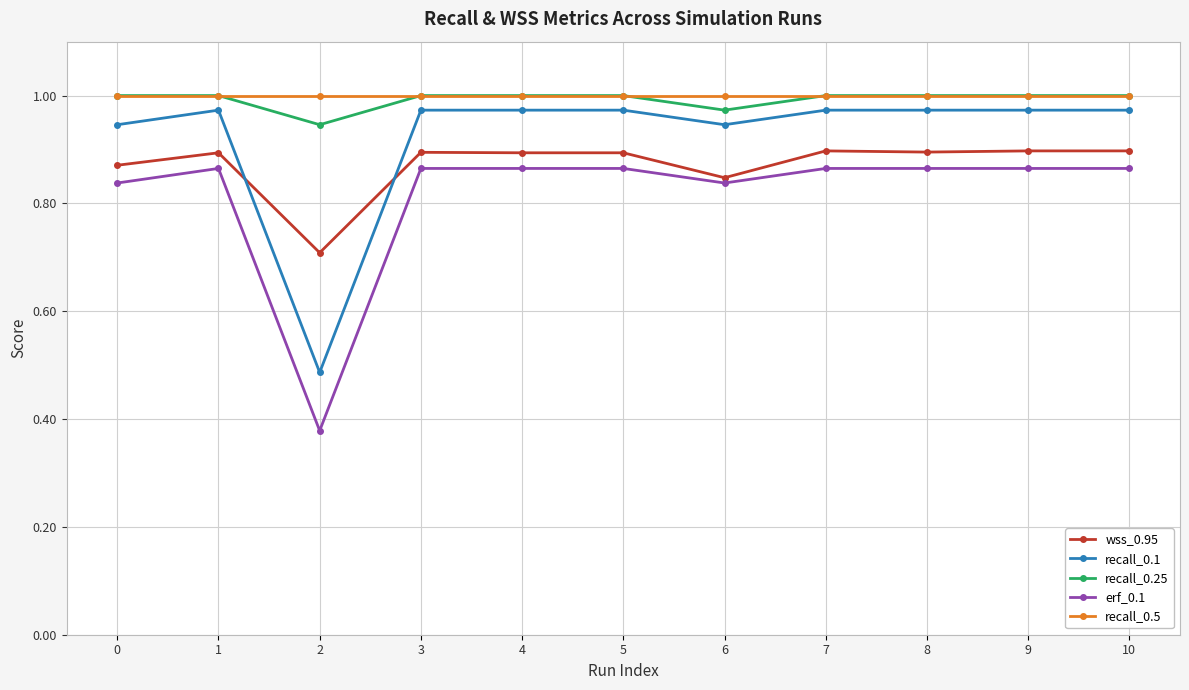

True or false: erf_0.1 and wss_0.95 intersect in this chart.

False